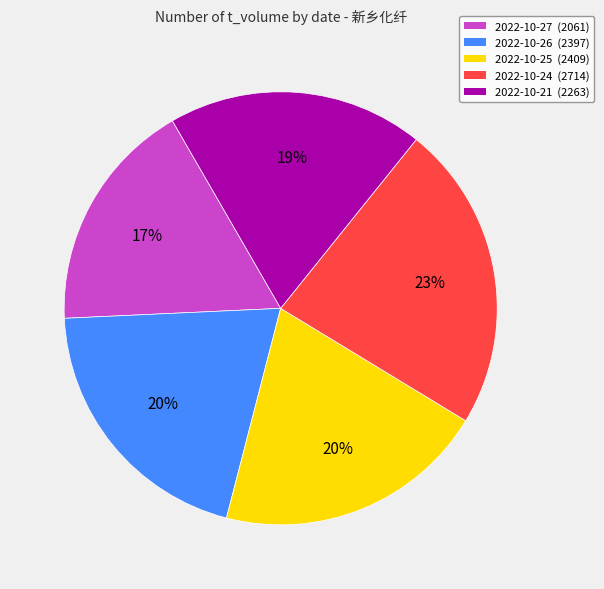

Does 2022-10-21 (2263) represent more than half of the total?

No